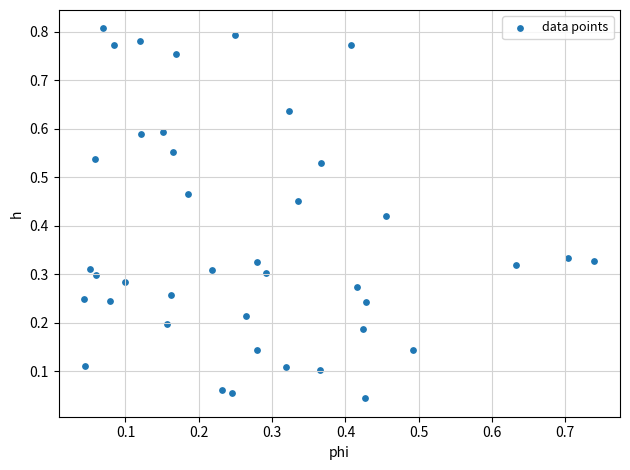

What is the range of X values (max minus min)?

0.7